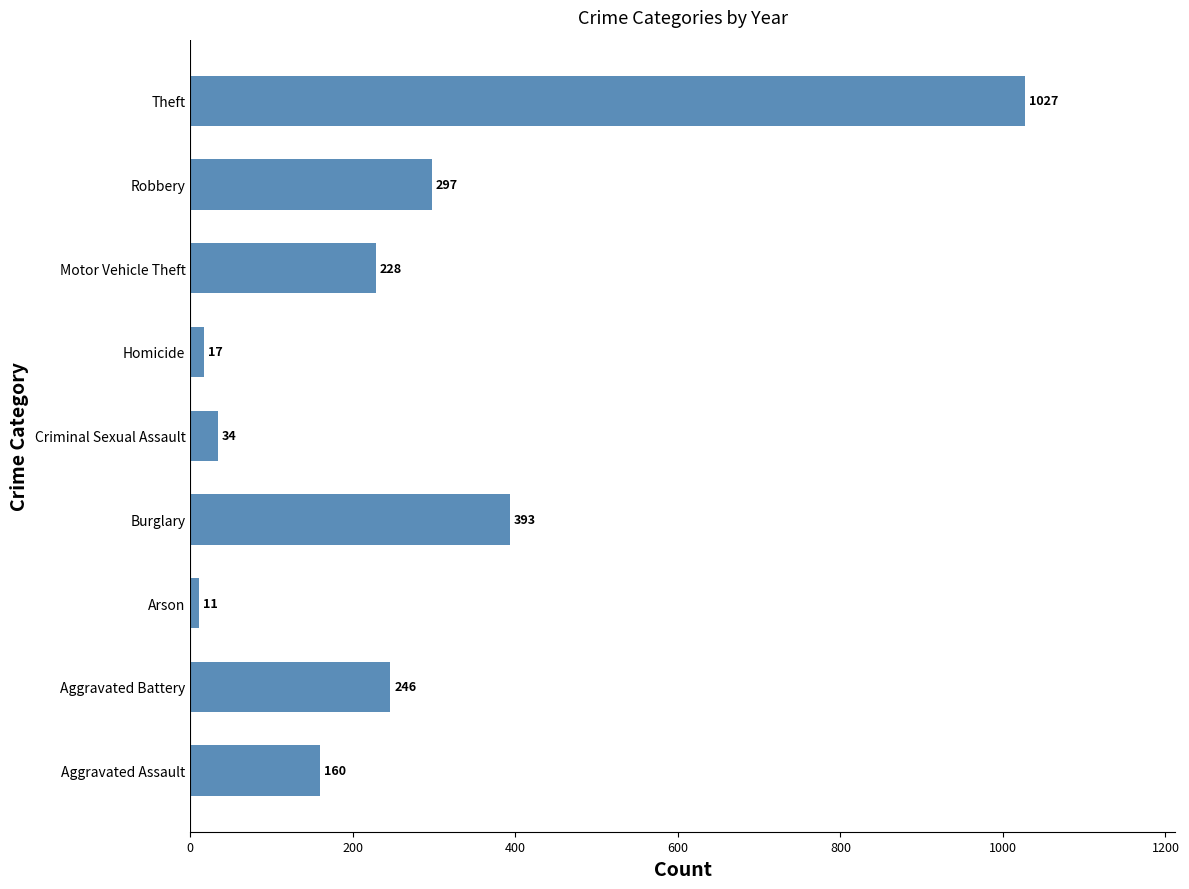

What is the minimum value shown in the chart?

11